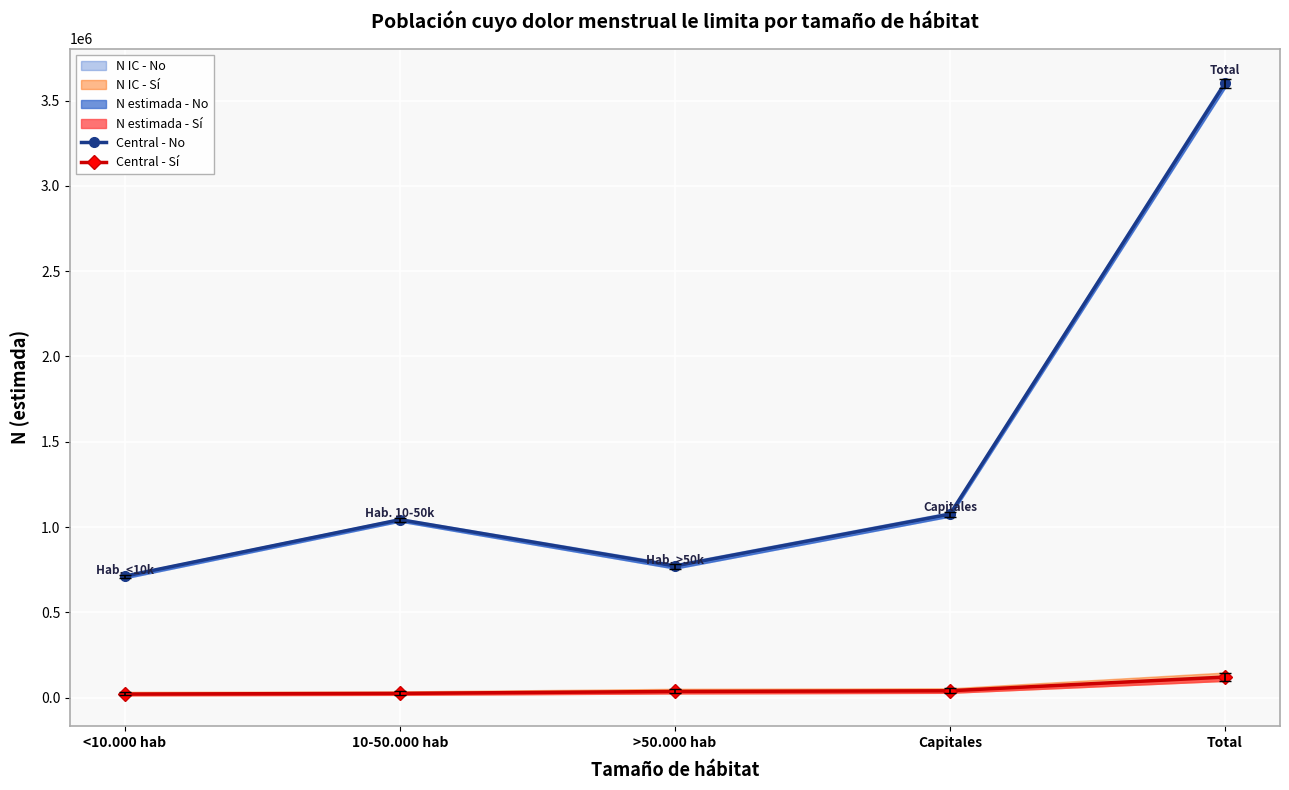

Where is the first local maximum for Central - No?

10-50.000 hab